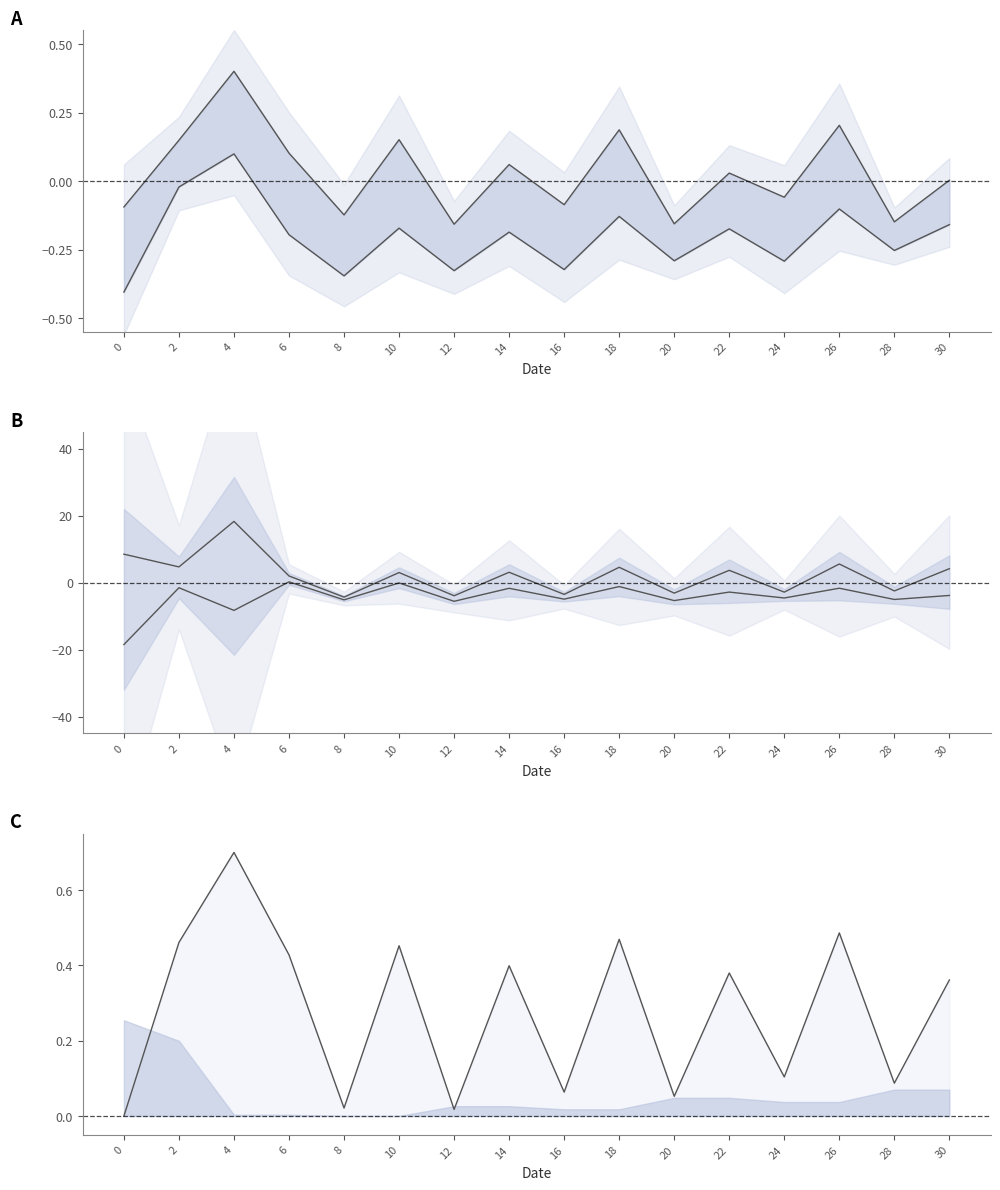

What is the value of the upper point at the 5th from the left?

-4.3